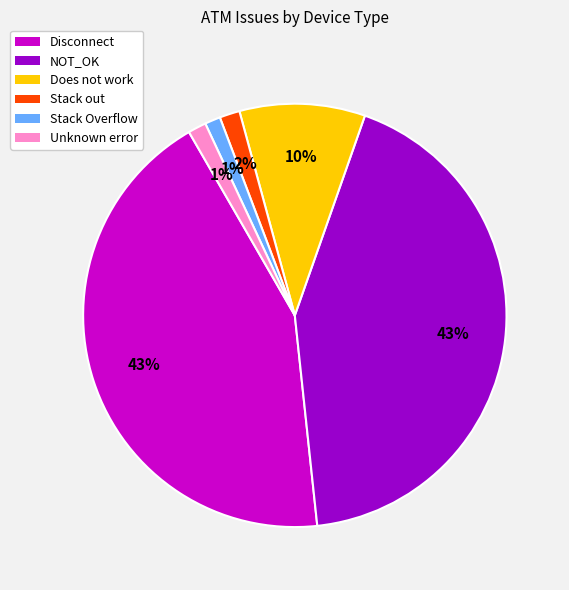

To the nearest percent, what percentage of the pie is Does not work?

10%